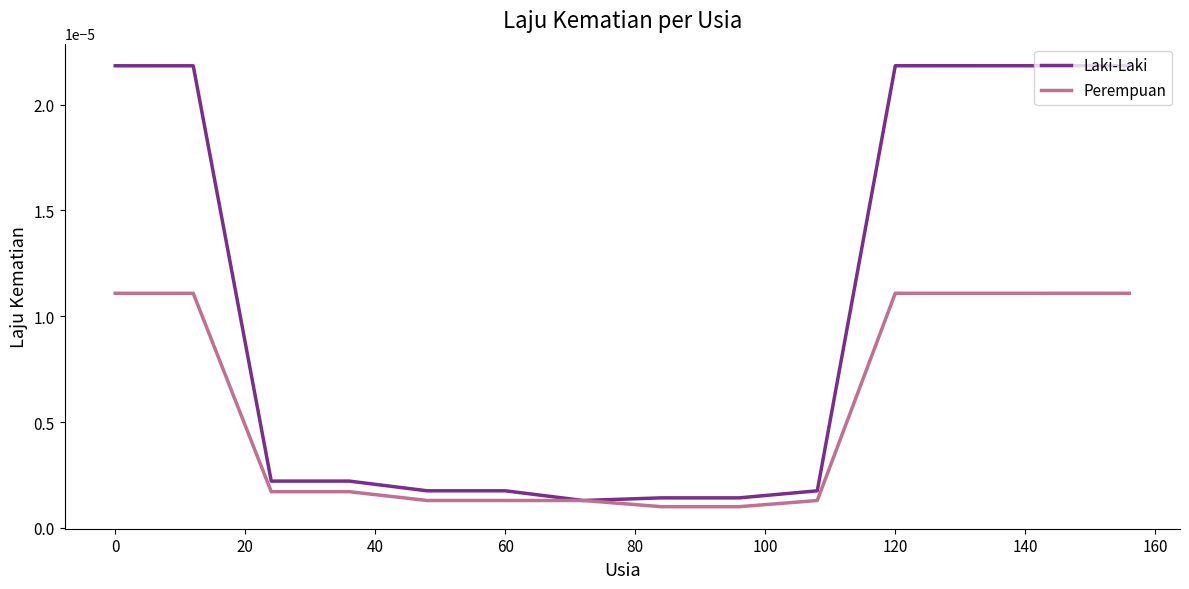

List the series in order of their overall mean, lowest first.

Perempuan, Laki-Laki